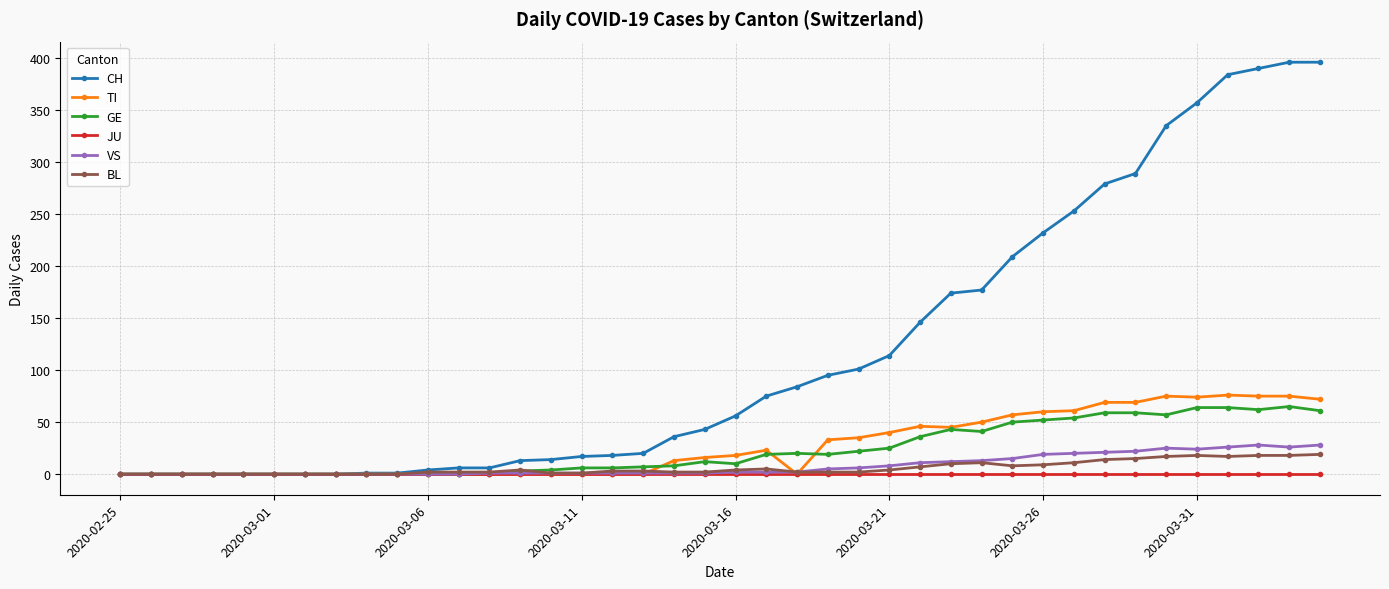

What is the greatest value displayed?

396